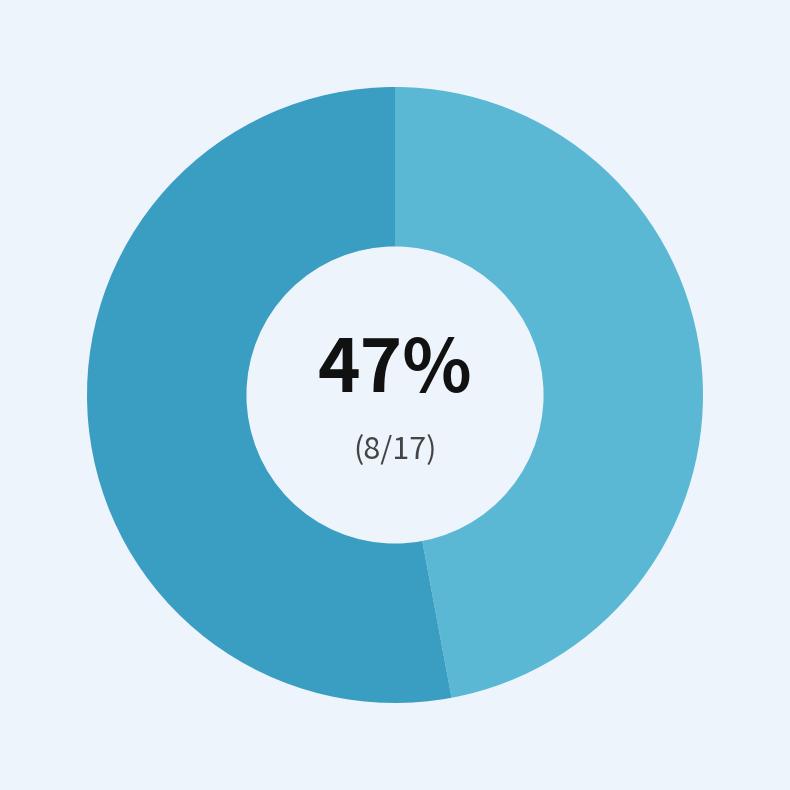

Is there a majority slice in this chart?

Yes